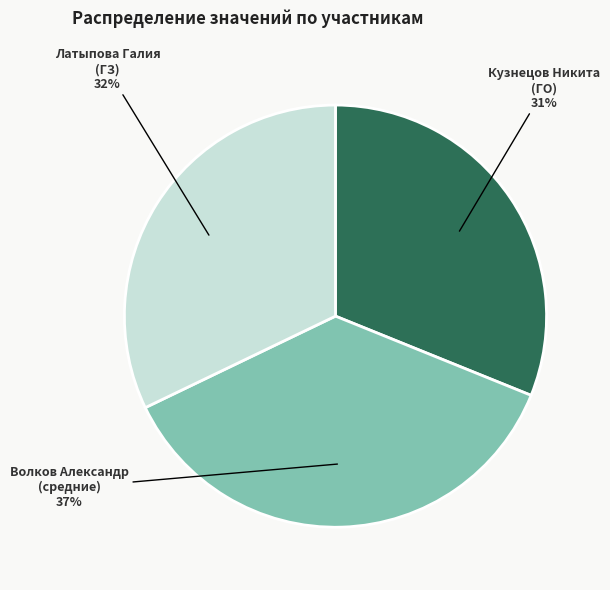

To the nearest percent, what is the average slice percentage?

33%